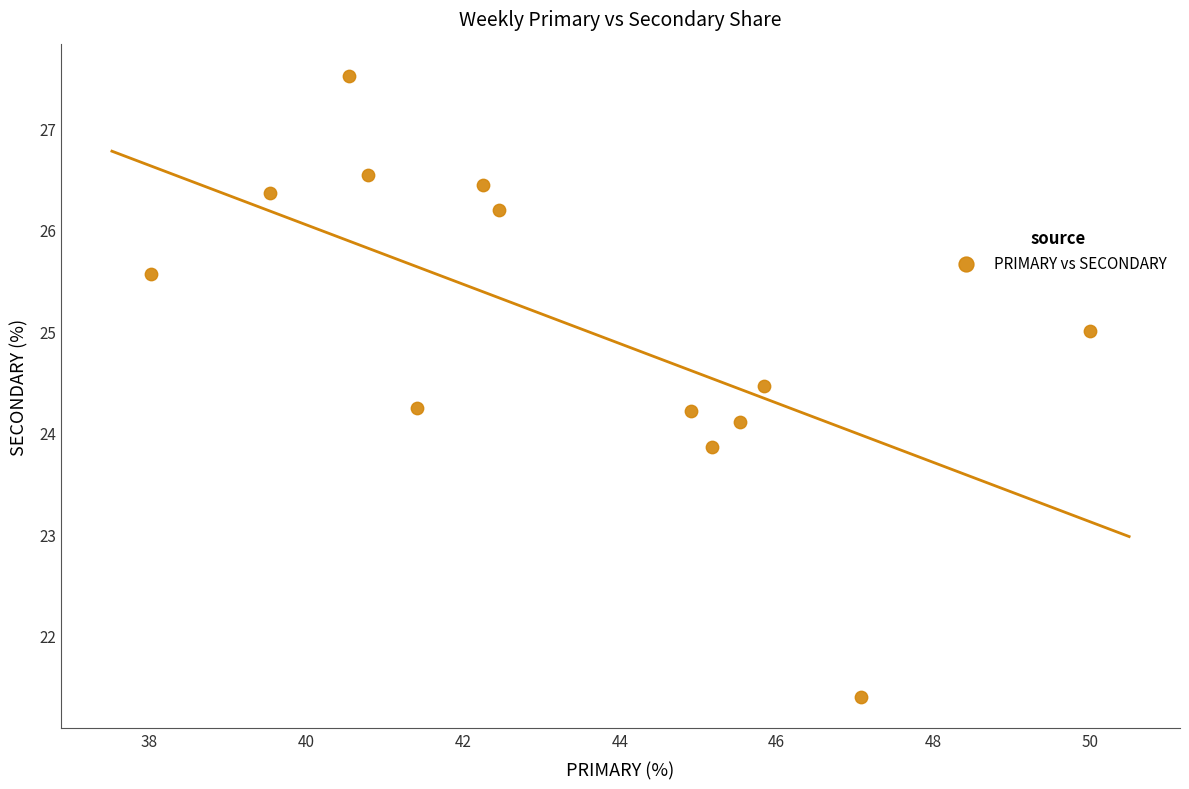

What is the range of X values (max minus min)?

12.0